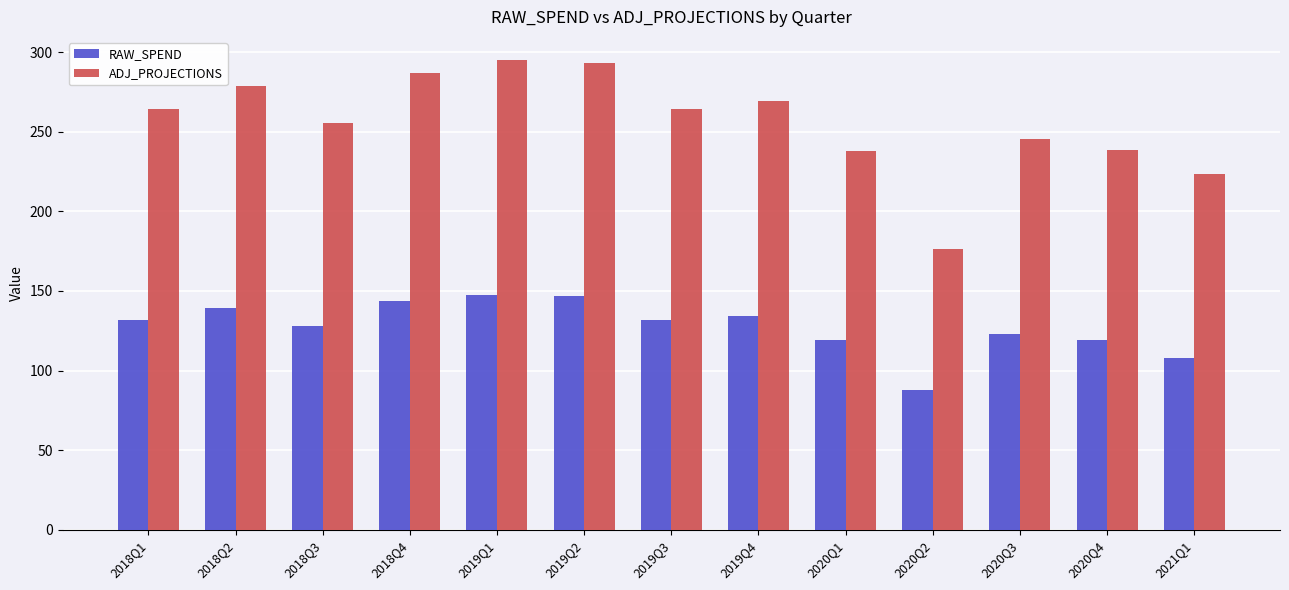

What is the sum of the RAW_SPEND values at 2020Q4 and 2018Q3?

247.0